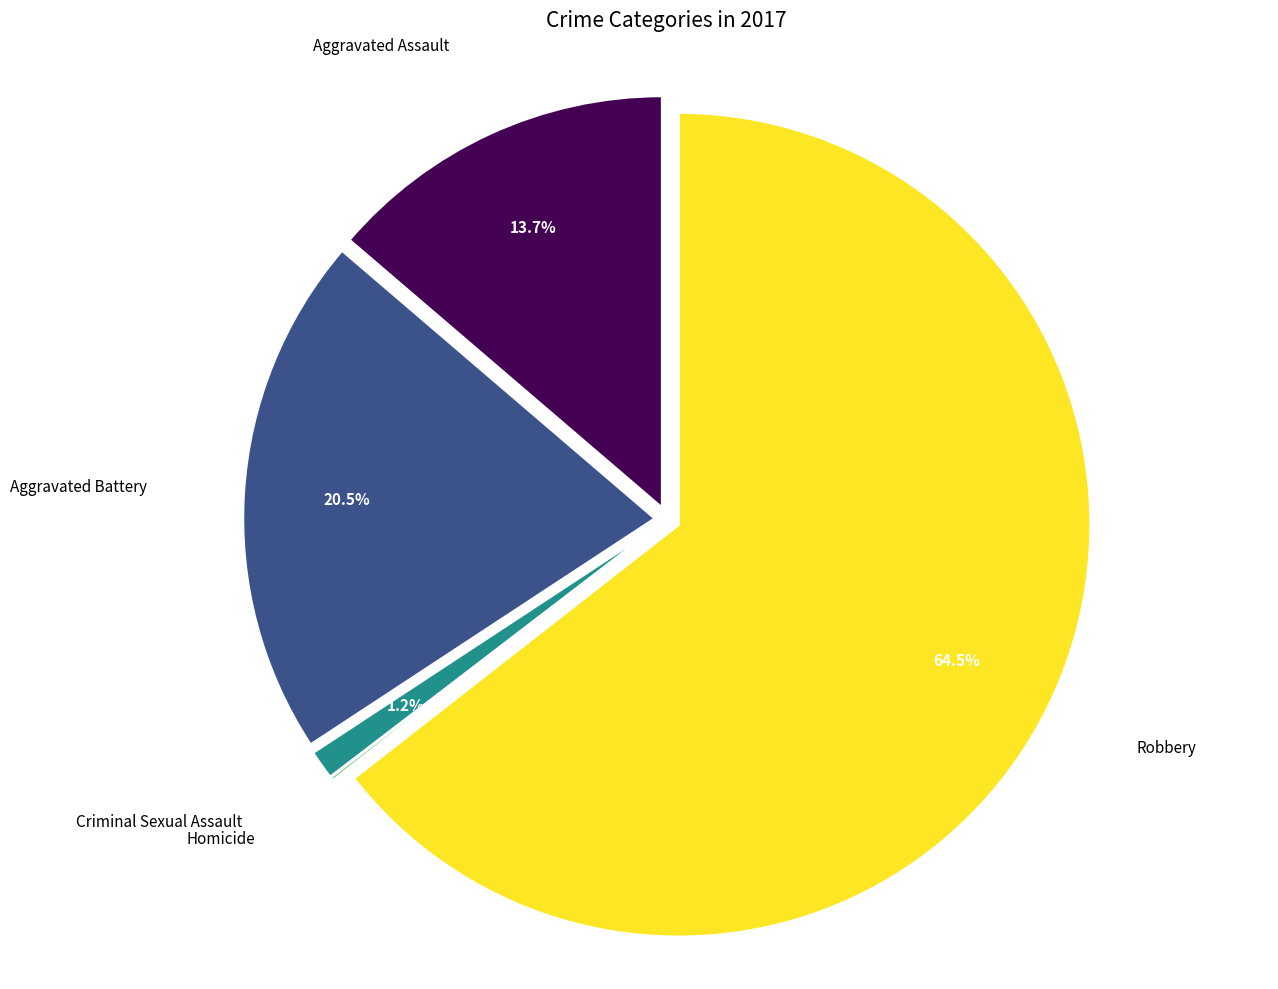

To the nearest percent, what percentage of the pie is Criminal Sexual Assault?

1%